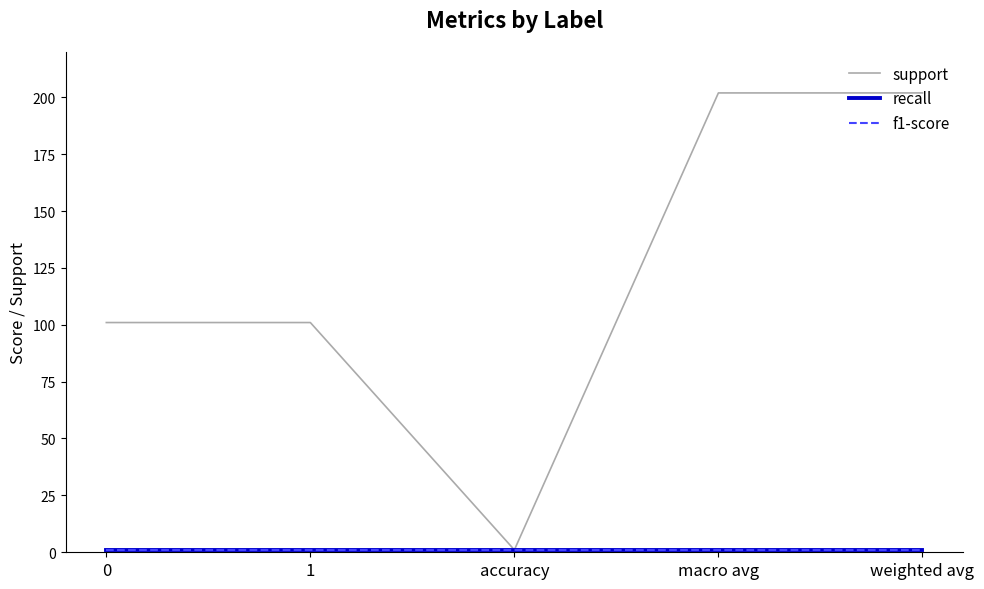

Which label corresponds to the smallest value in the chart?

accuracy